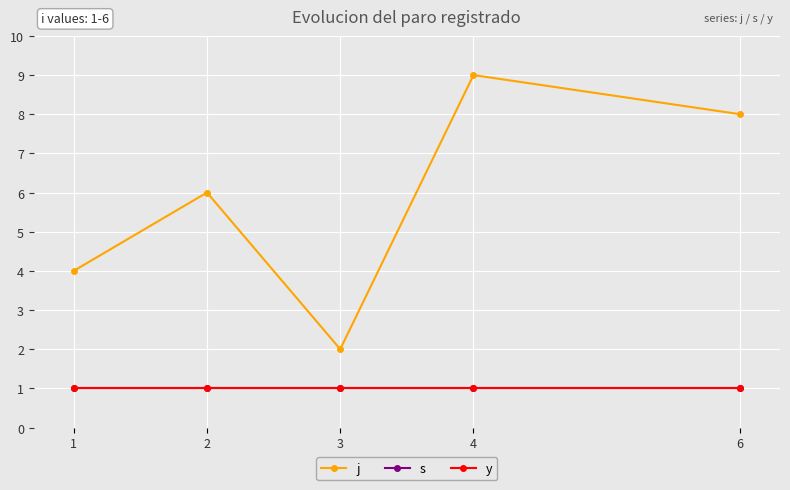

Does the chart have visible grid lines?

Yes